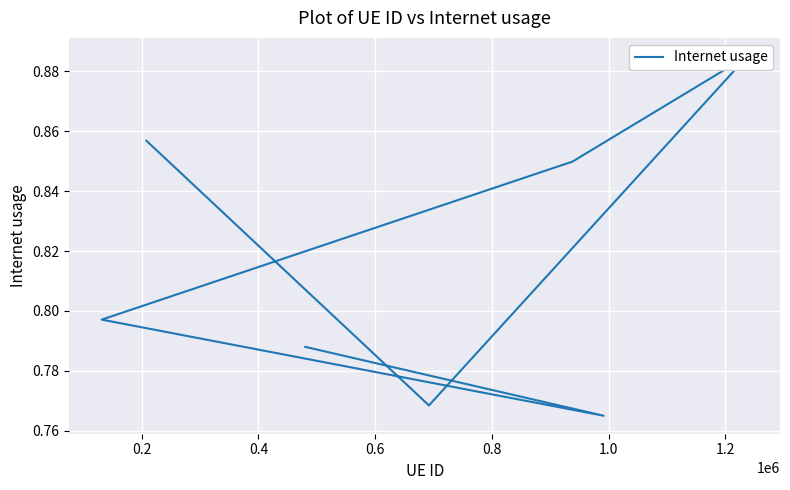

What is the average value?

0.8